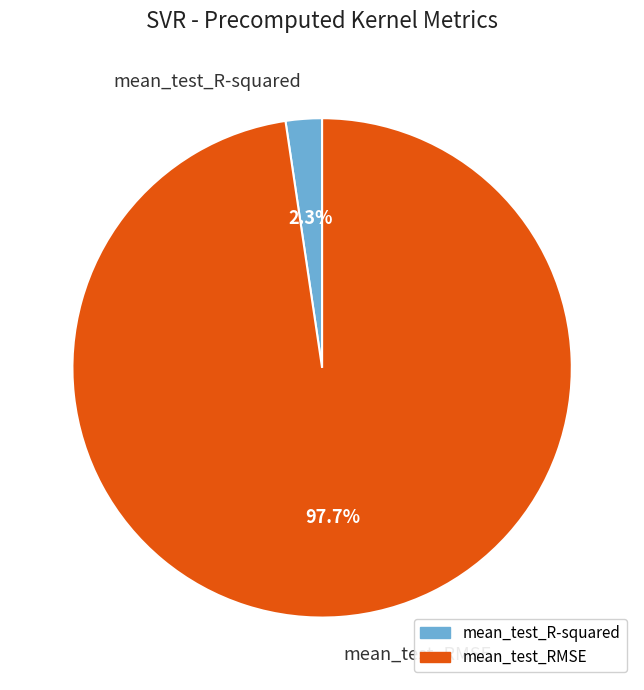

Which has a higher value, mean_test_R-squared or mean_test_RMSE?

mean_test_RMSE